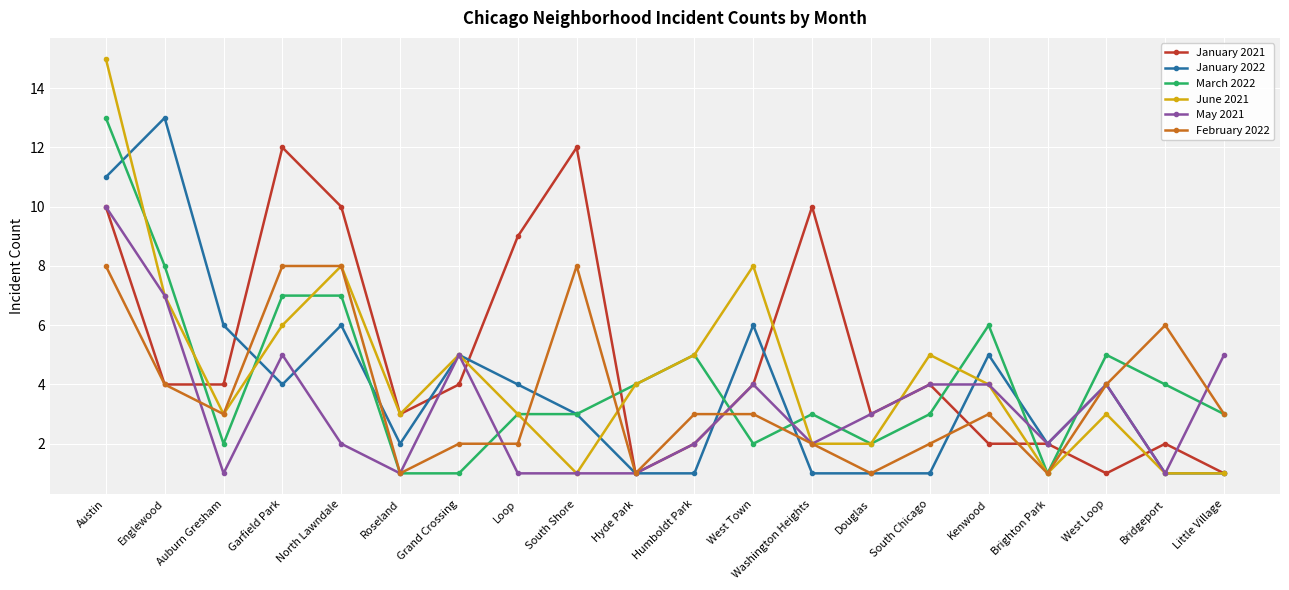

The value of March 2022 at Bridgeport is 5. True or false?

False